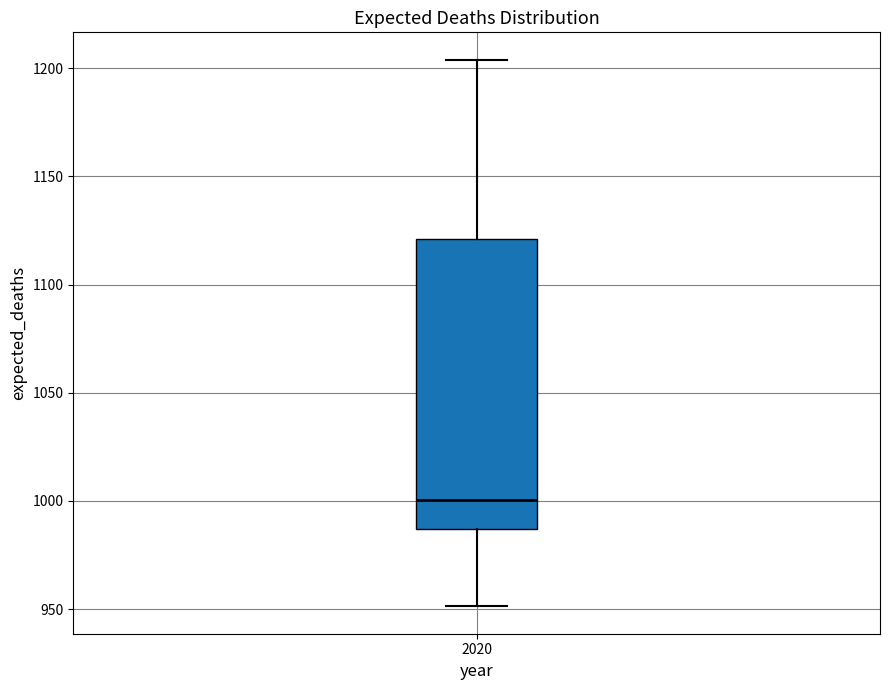

Transcribe this box plot: give where the median line is, the range the box spans, and where the two whiskers end, as read against the y-axis. The values are not printed on the chart, so give them approximately, as read against the axis.

median 1000, box 985 to 1120, whiskers 950 to 1205